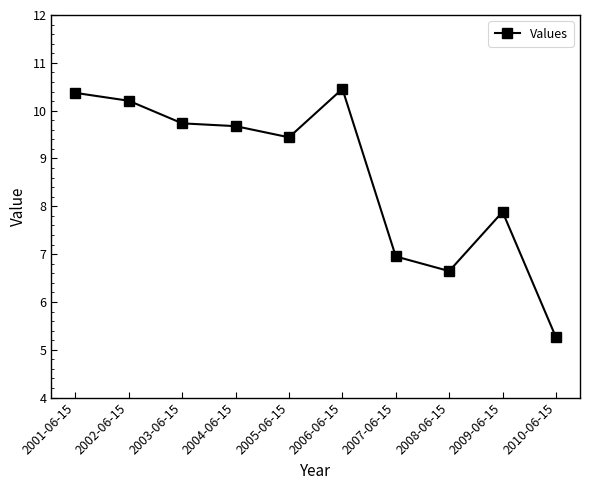

What is the value of the 9th point from the left?

7.9